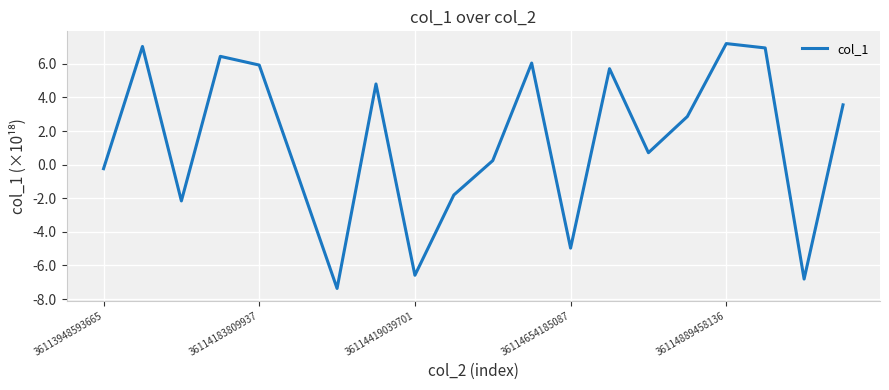

What is the smallest value displayed?

-7.4